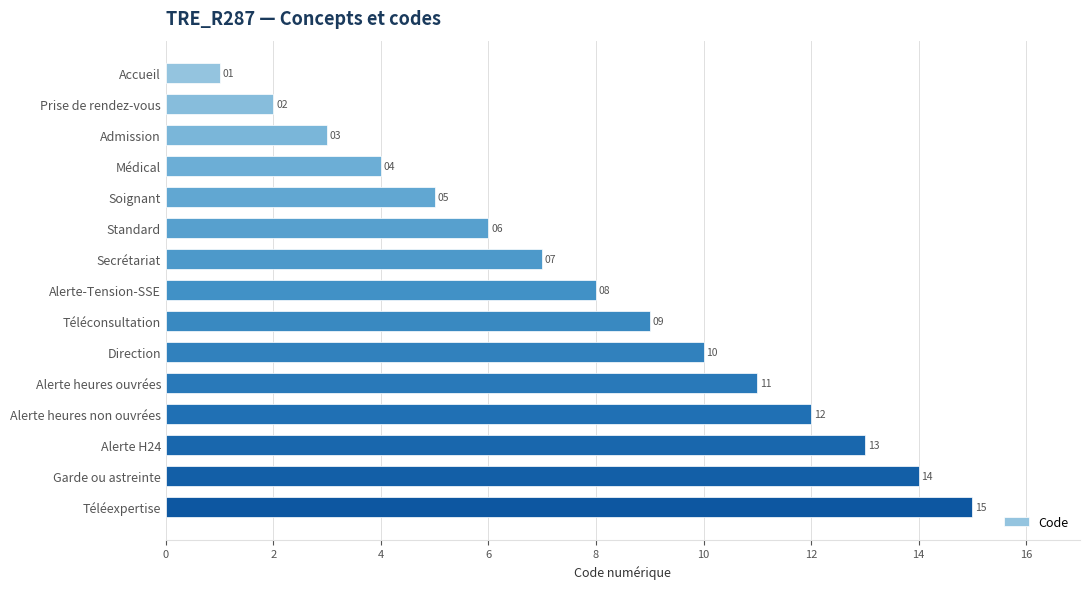

What is the average value?

8